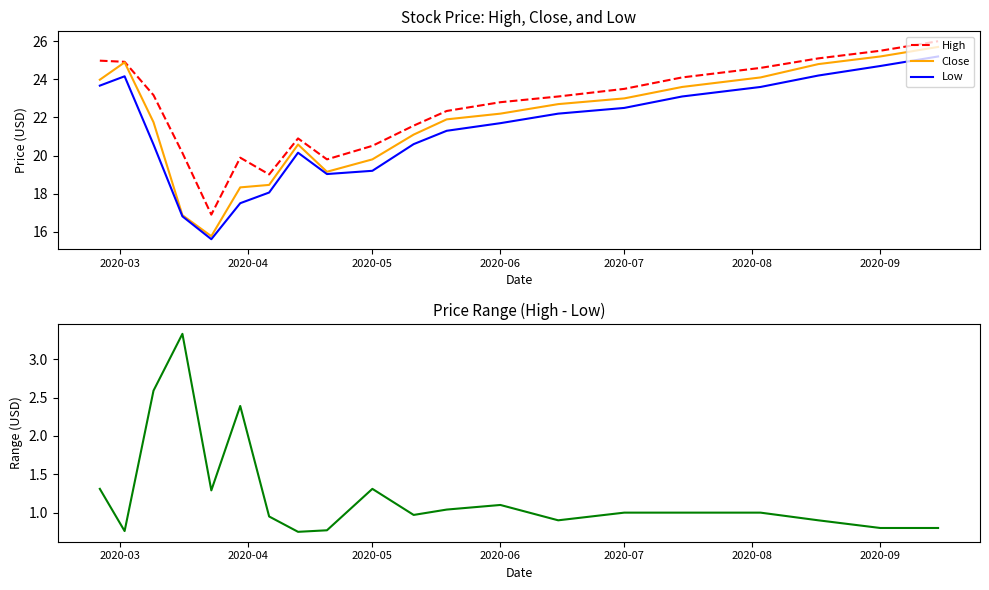

What is the average value of the Low series?

21.2